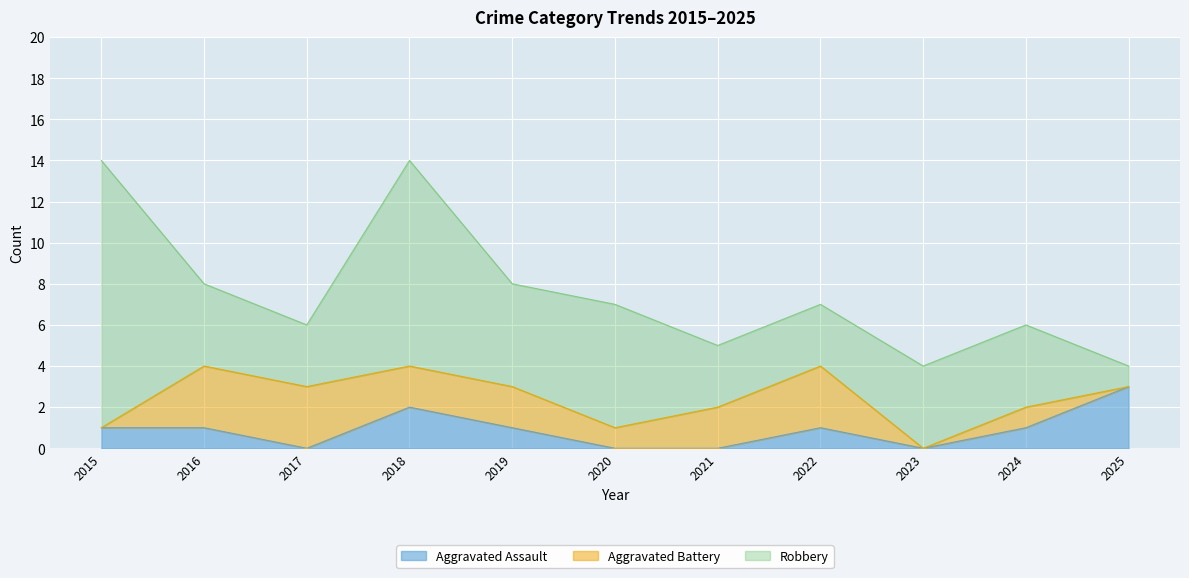

Where is Aggravated Assault nearest to the value 1?

2015